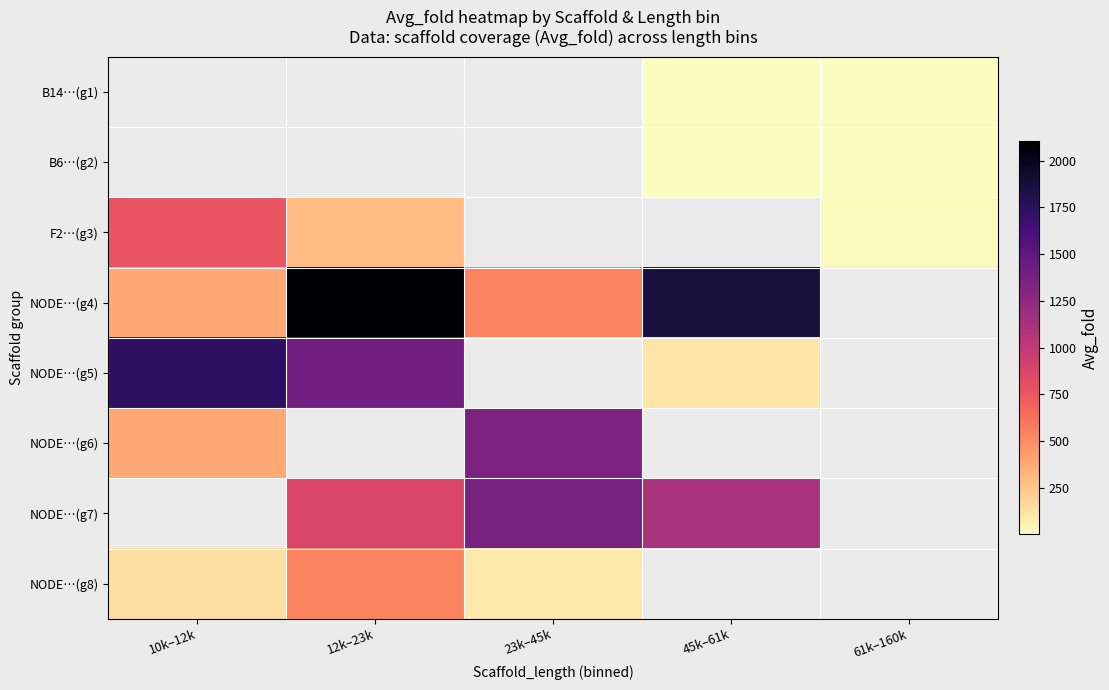

What is the maximum value for NODE…(g5)?

1743.9